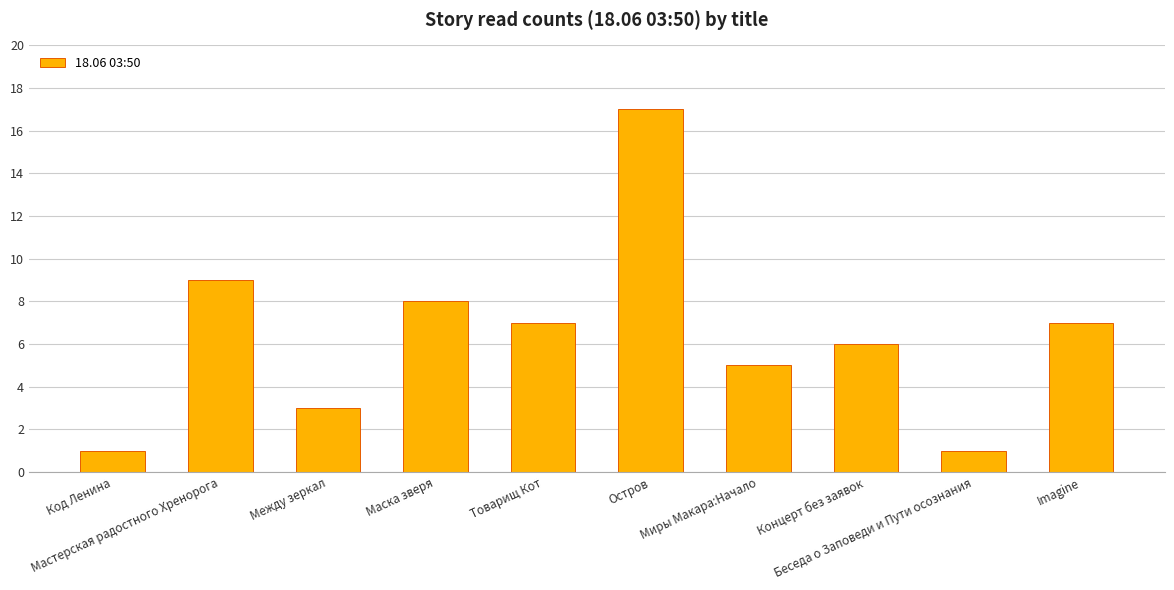

What is the greatest value displayed?

17